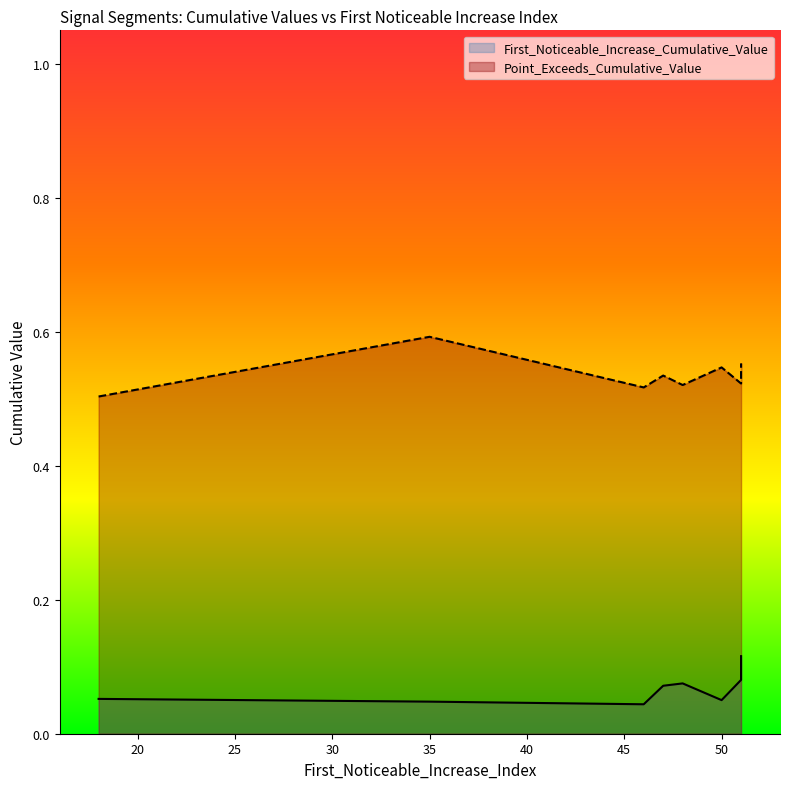

True or false: Point_Exceeds_Cumulative_Value and First_Noticeable_Increase_Cumulative_Value cross at least once.

False